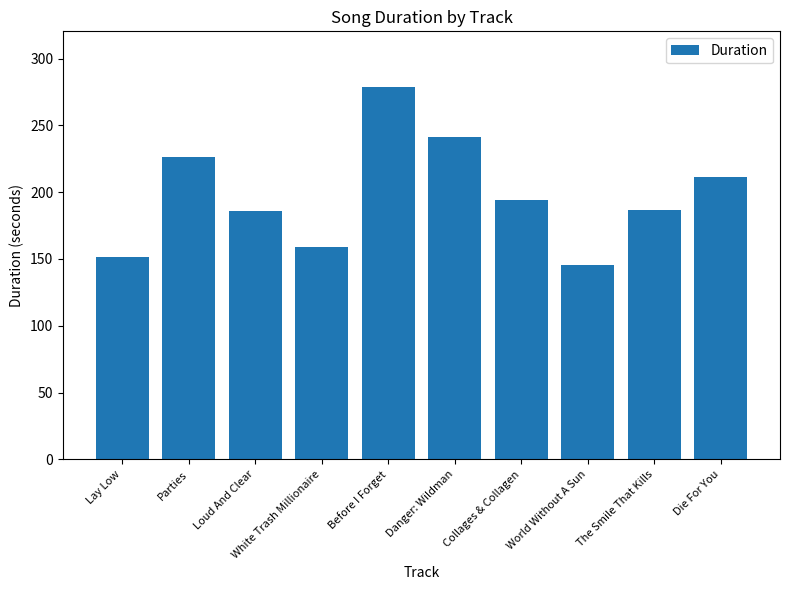

Count the number of values greater than 193.

5